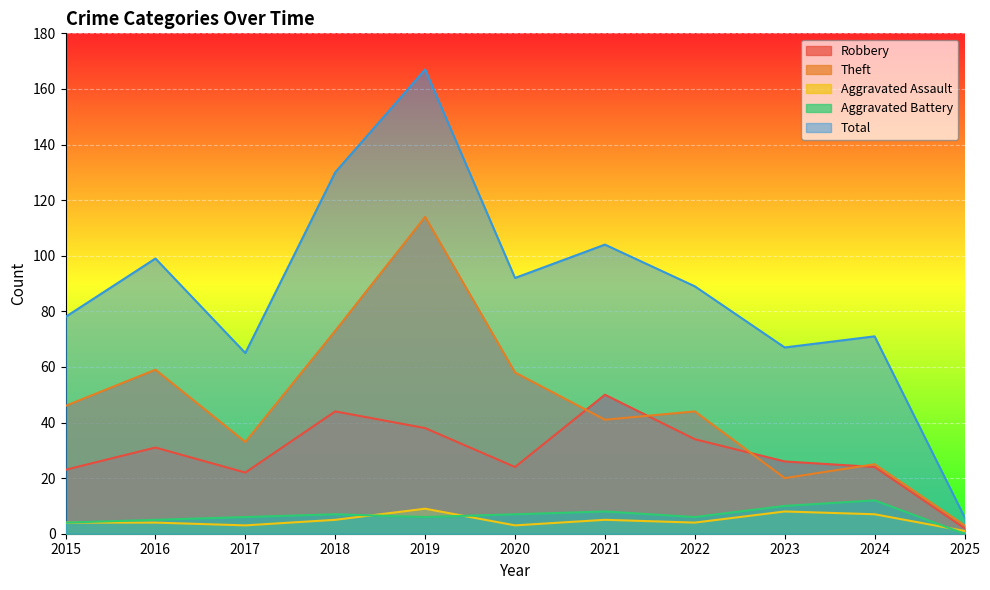

What is the minimum value for Robbery?

2